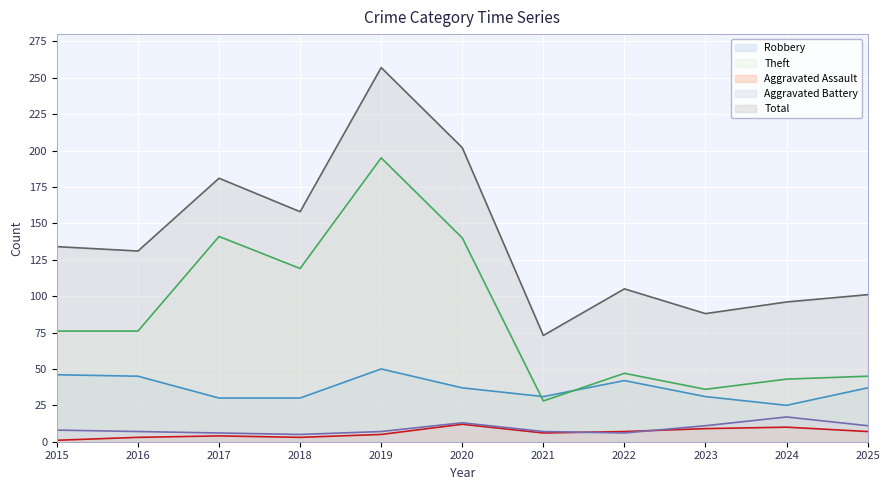

True or false: Total and Theft intersect in this chart.

False